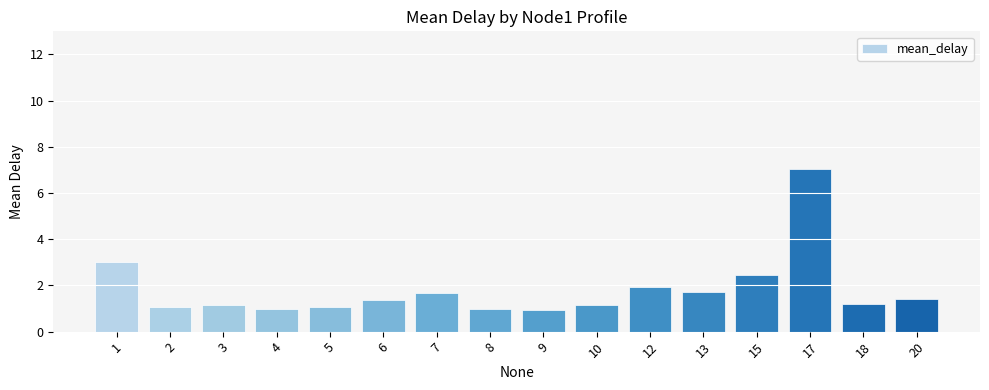

What is the greatest value displayed?

7.1